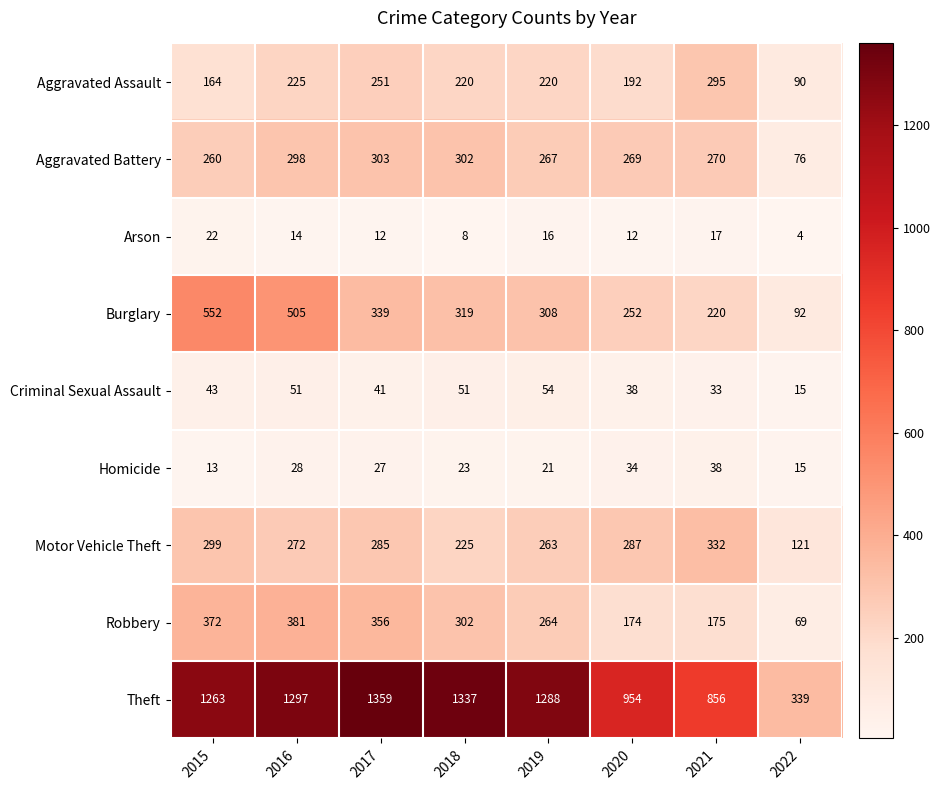

The Burglary series shows 395 at 2020. True or false?

False